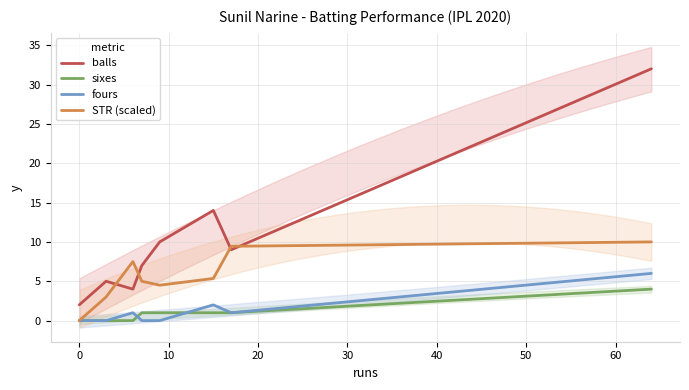

What is the average value of the STR (scaled) series?

5.6